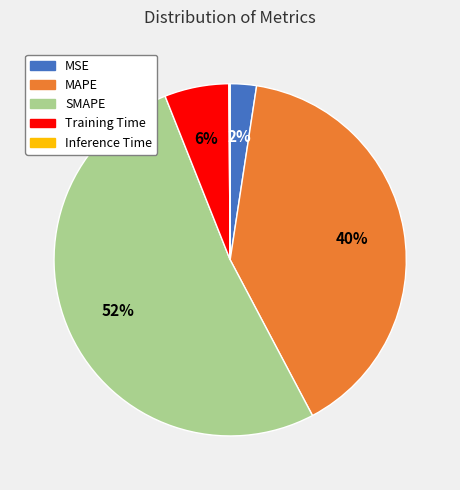

What is the largest slice in the pie chart?

SMAPE